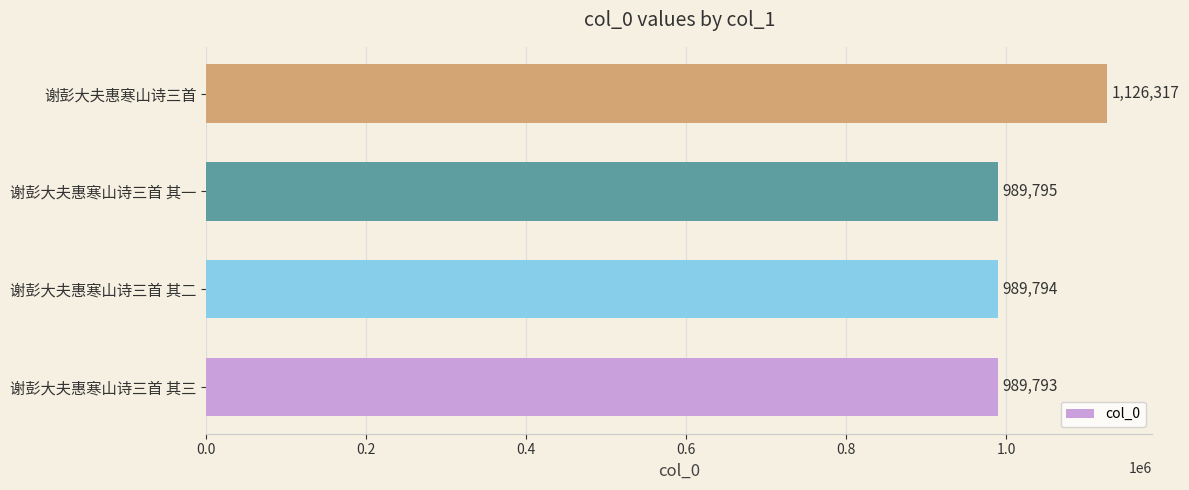

Does the chart contain stacked bars?

No